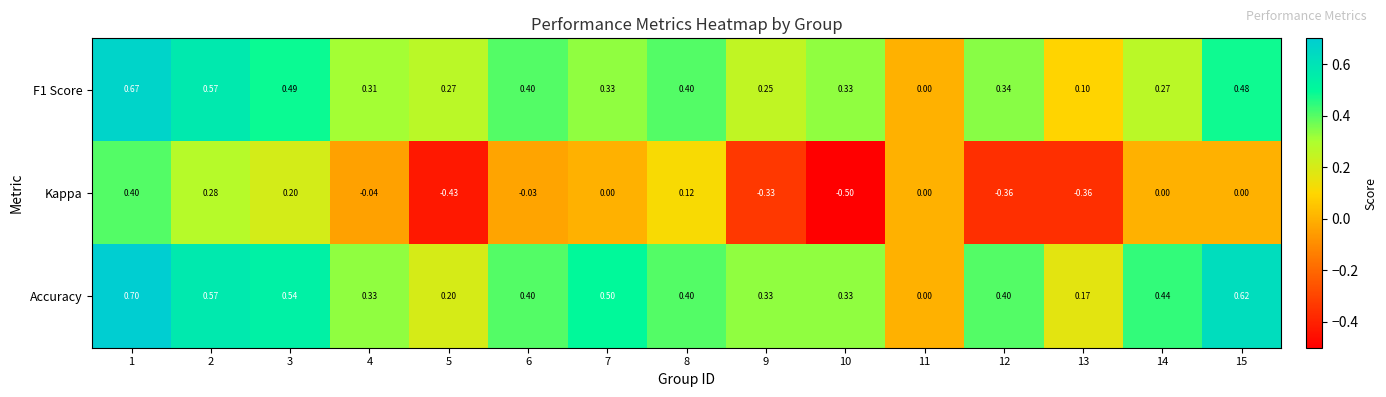

How many values in the Accuracy series exceed 0?

14